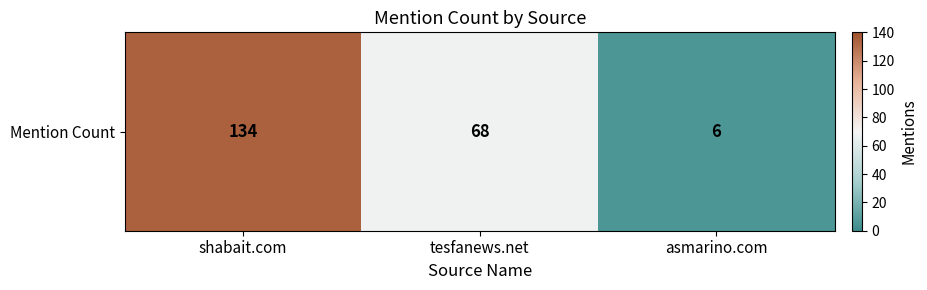

True or false: the data shows 37 at tesfanews.net.

False